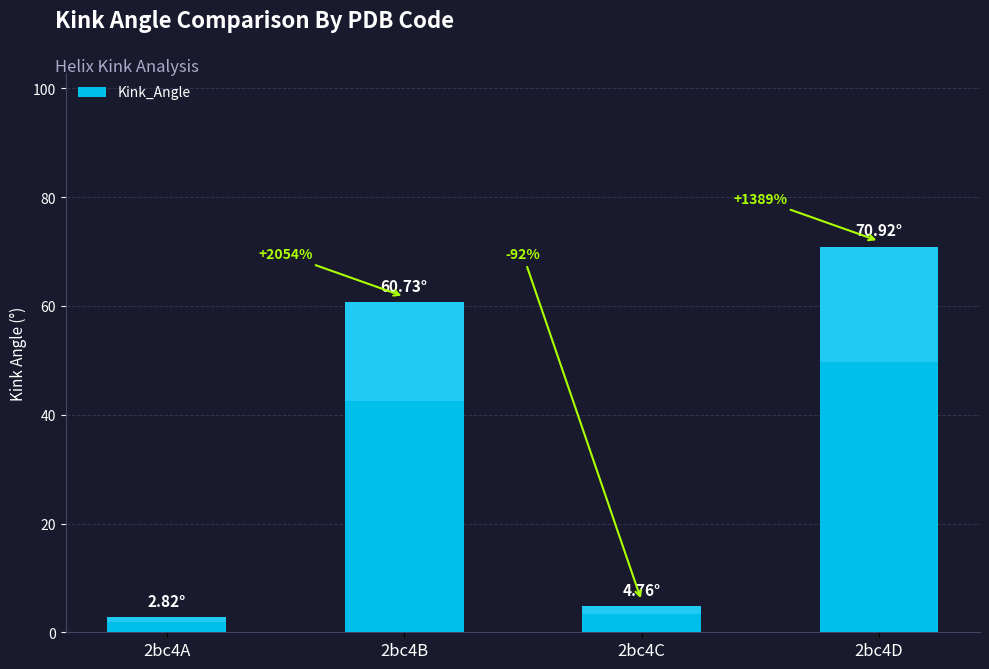

Which category has the highest value across all series?

2bc4D